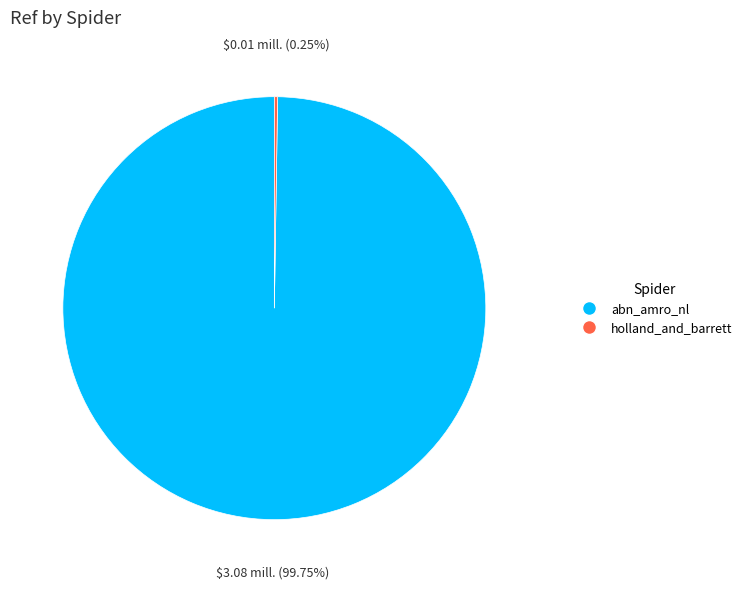

What is the largest slice in the pie chart?

abn_amro_nl